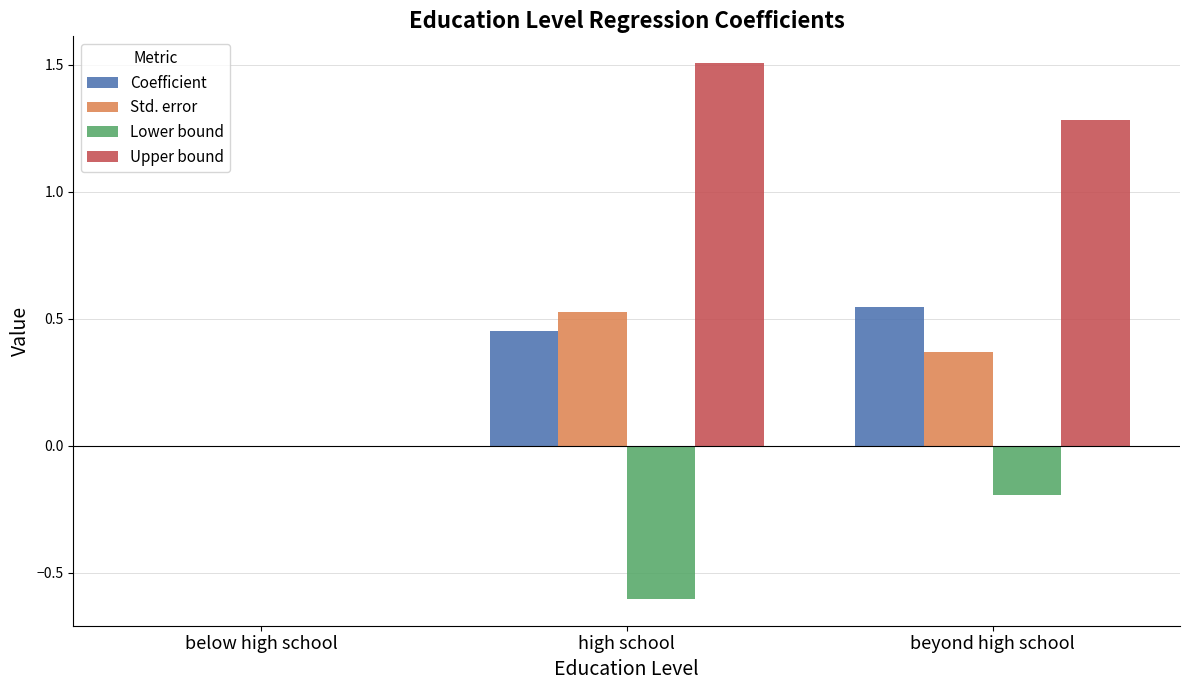

Count the Lower bound values in the range 0 to 1.

1